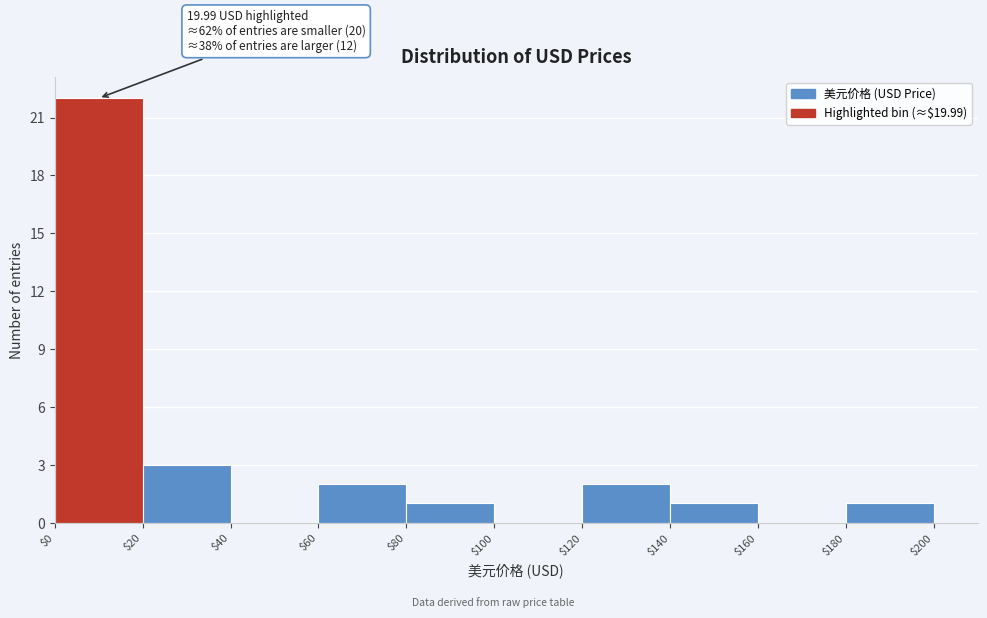

Over which range of the x-axis is the bar tallest?

$0 to $20